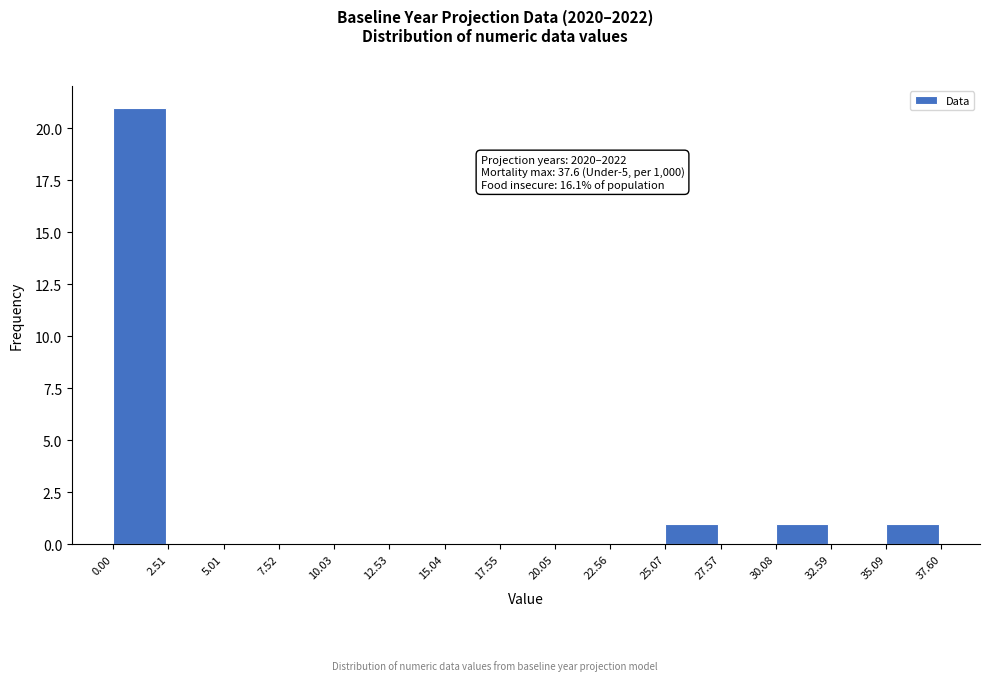

Over which range of the x-axis is the bar tallest?

0.00 to 2.51